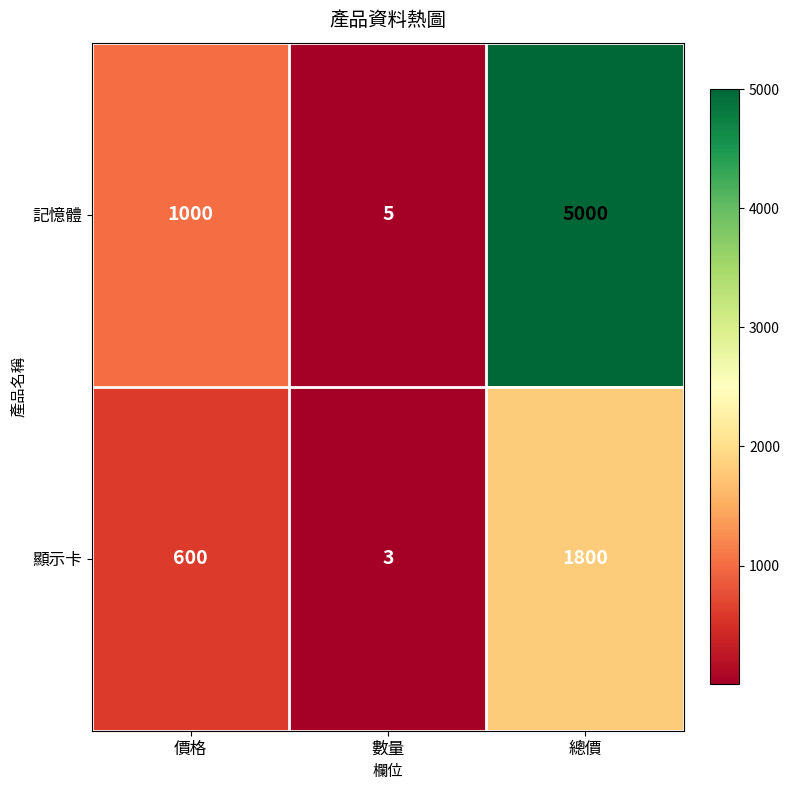

List the series in order of their peak value, highest first.

記憶體, 顯示卡